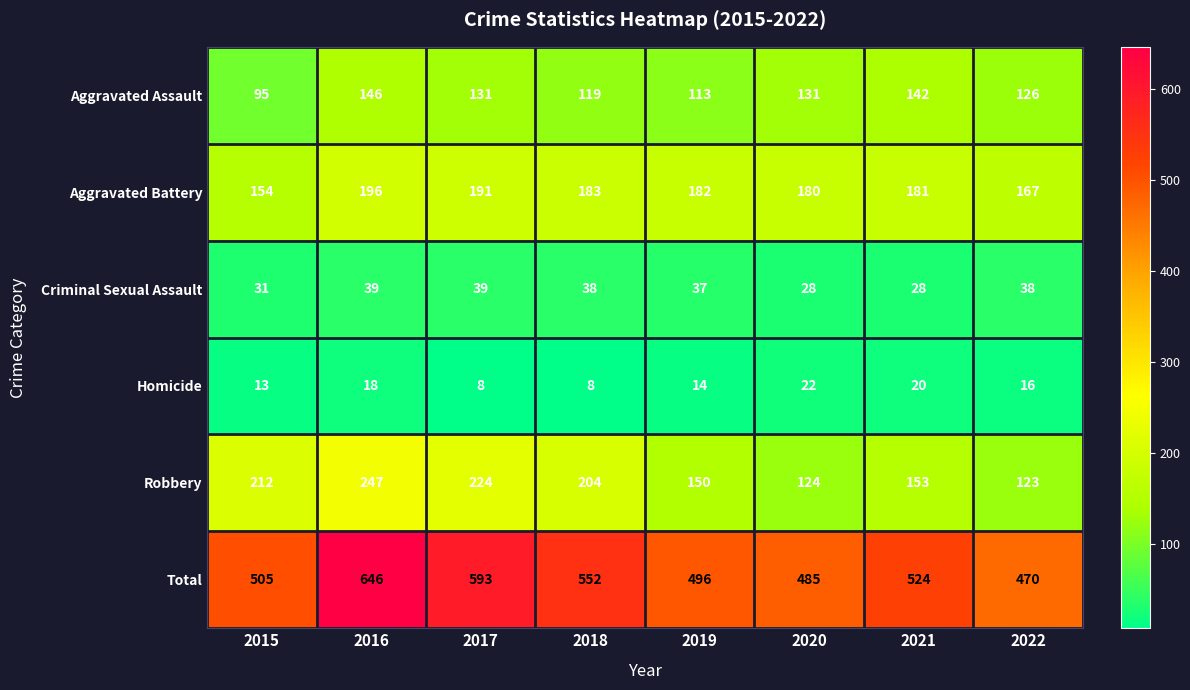

Which category has the highest value across all series?

2016